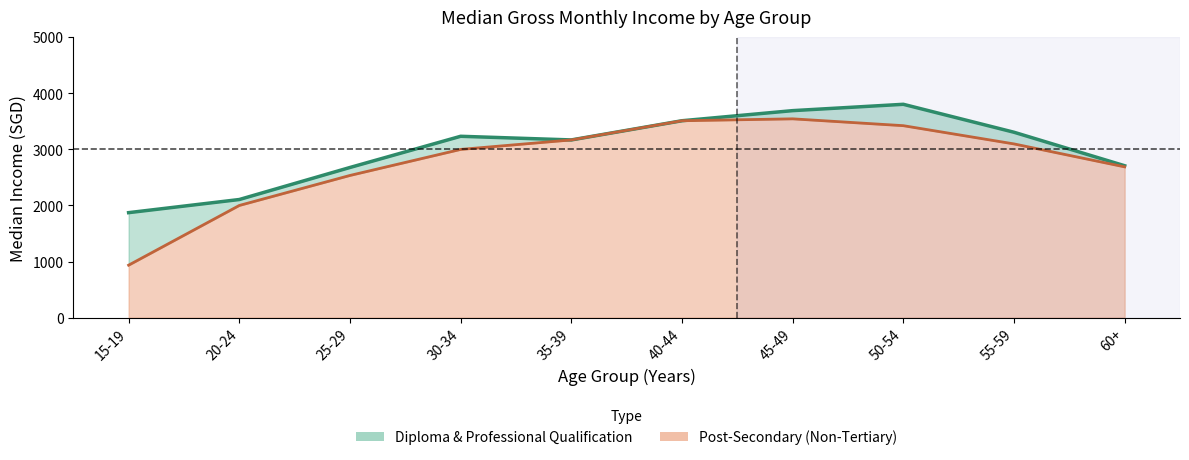

What is the value of the Post-Secondary (Non-Tertiary) point at the 1st from the left?

936